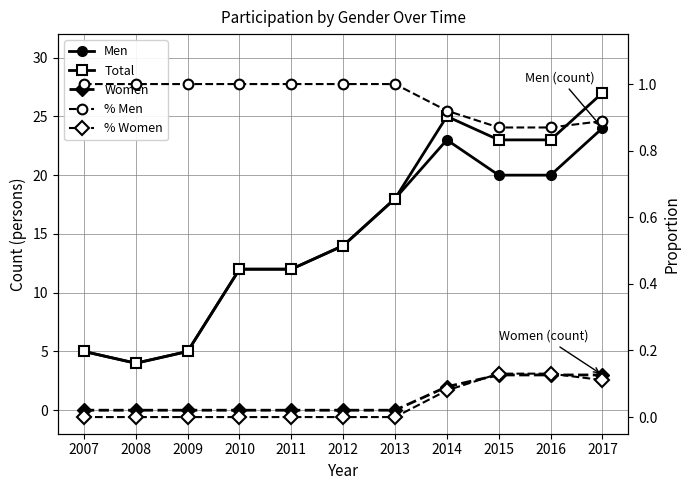

What is the difference between the maximum and minimum values in the Men series?

20.0